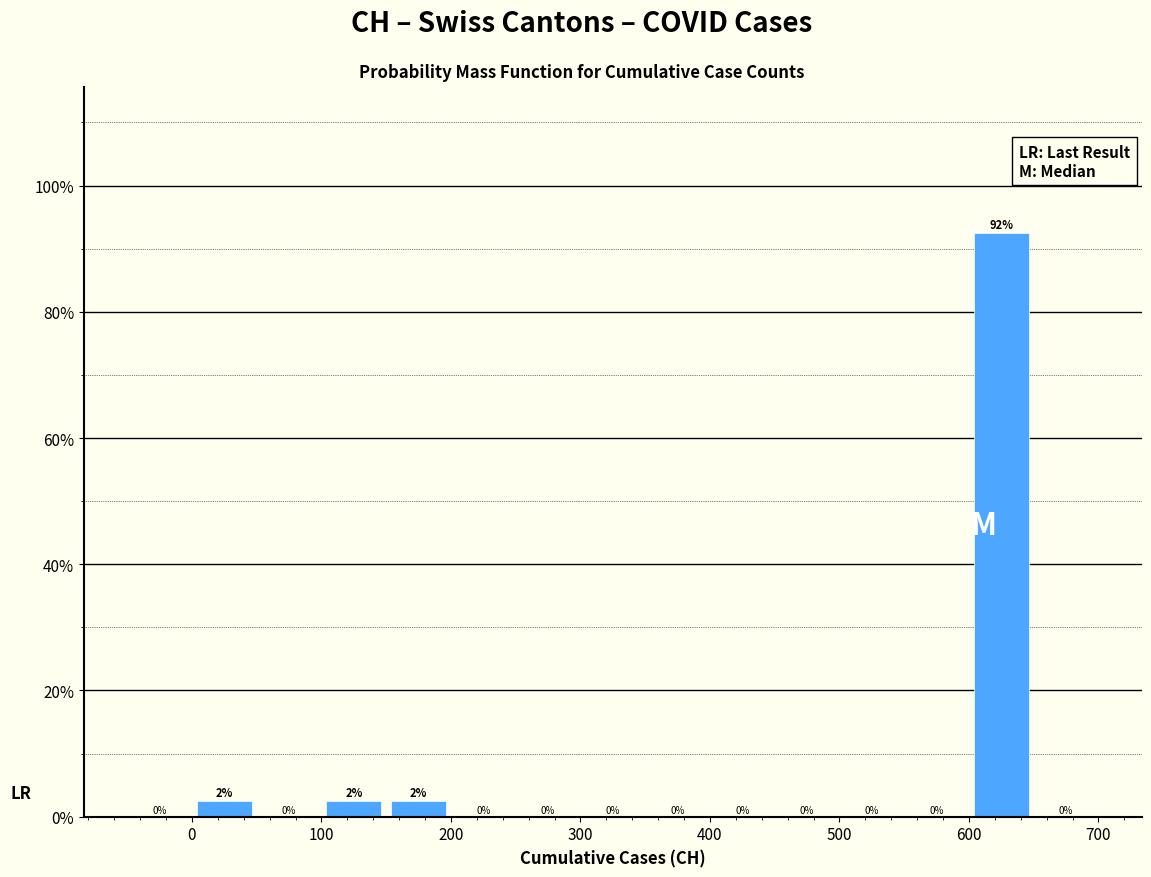

Over which range of the x-axis is the bar tallest?

600 to 650